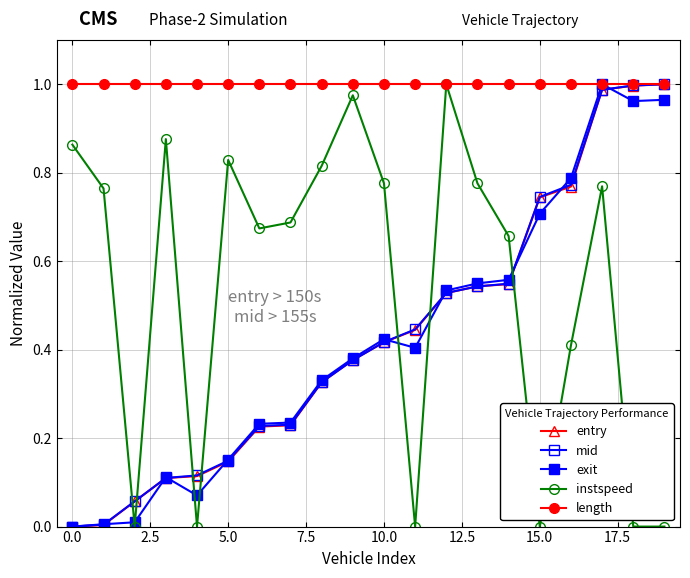

How many lines are shown in the chart?

5